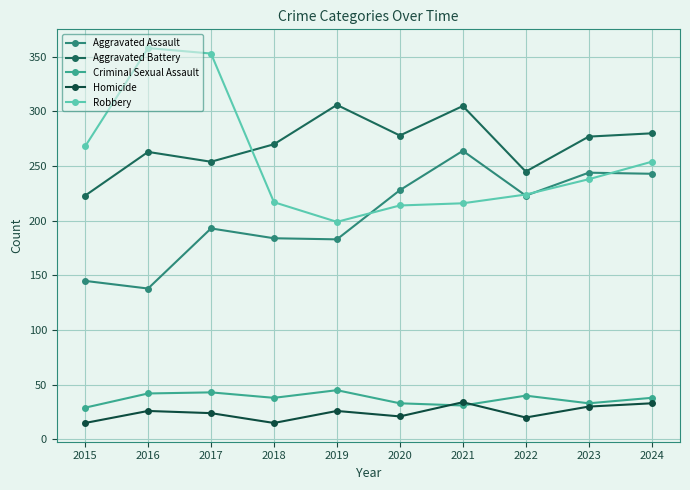

True or false: Homicide and Aggravated Assault cross at least once.

False